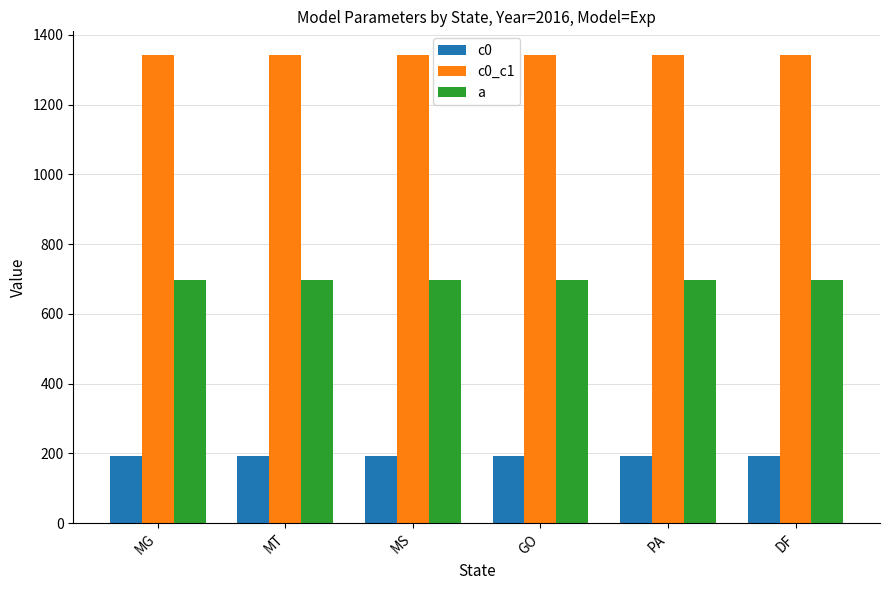

At how many categories does at least one series exceed 671?

6